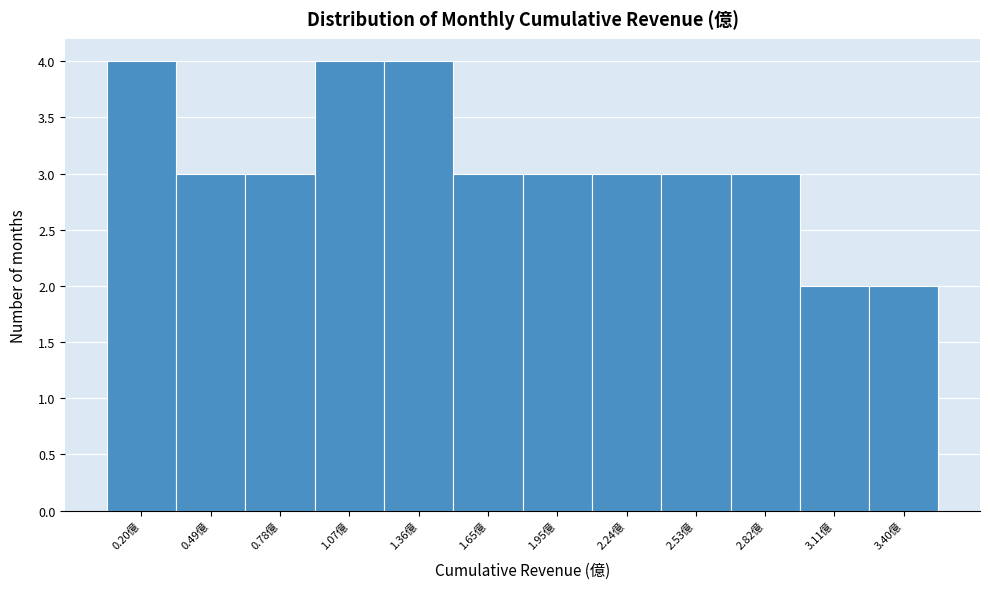

Reading left to right, extract all data points from this chart.

0.20億=4	0.49億=3	0.78億=3	1.07億=4	1.36億=4	1.65億=3	1.95億=3	2.24億=3	2.53億=3	2.82億=3	3.11億=2	3.40億=2